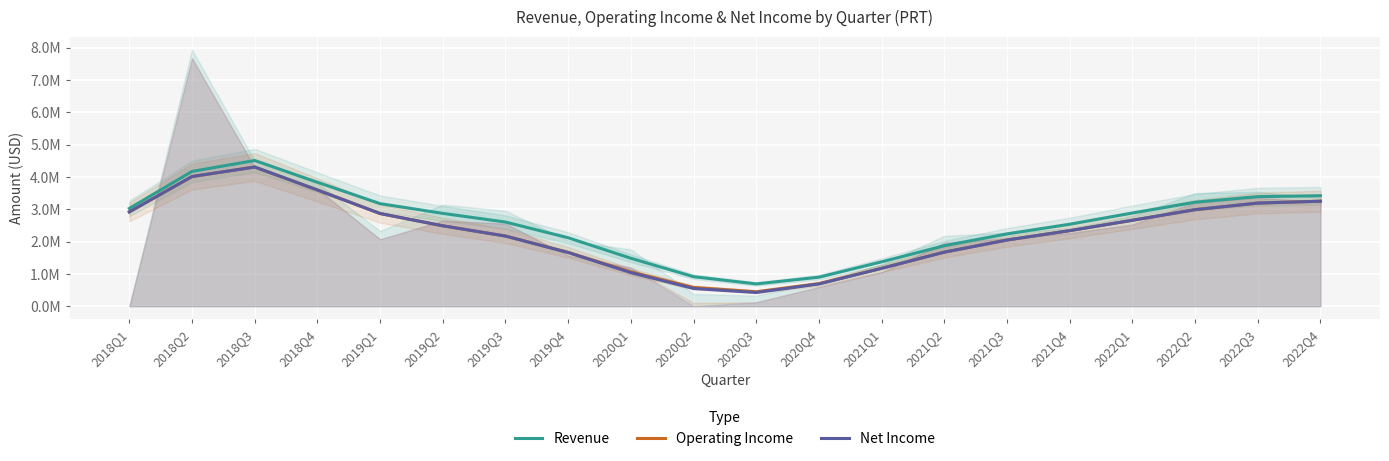

How many interior local peaks does the Operating Income series have?

1